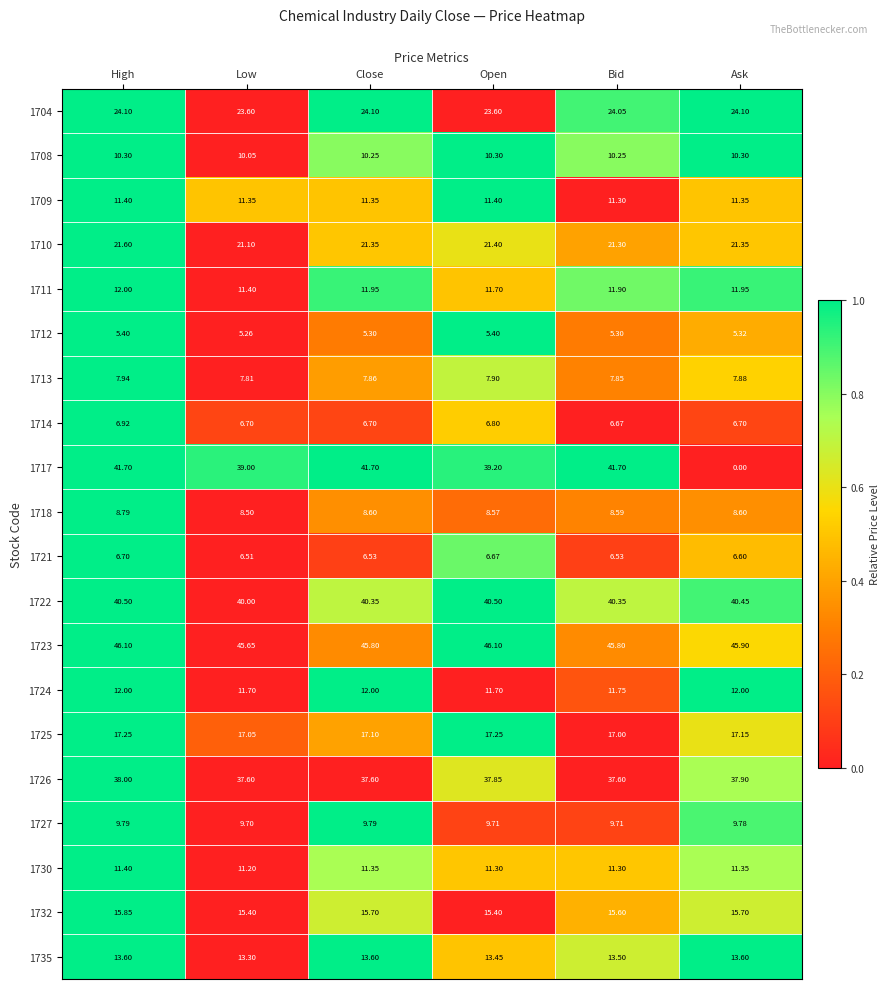

Which series has the largest total across all categories?

1723